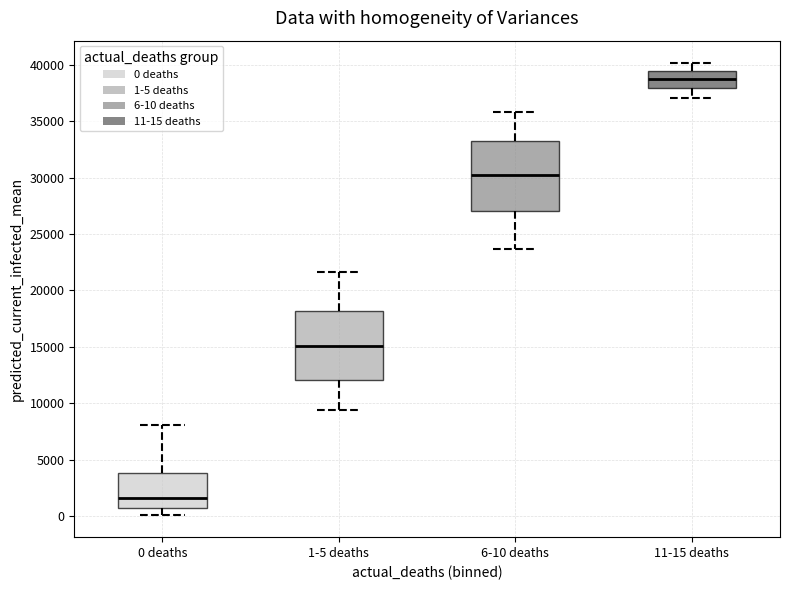

Which box has the highest median line?

11-15 deaths